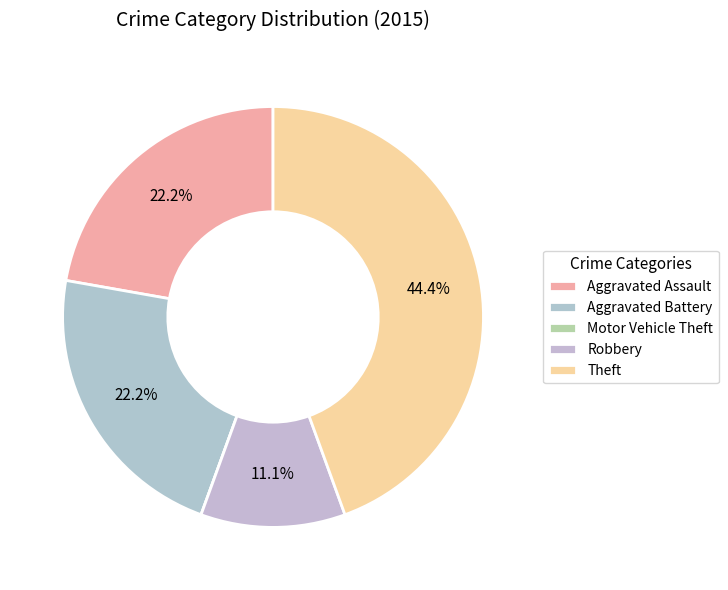

Is it true that Aggravated Battery is 35% of the pie?

False